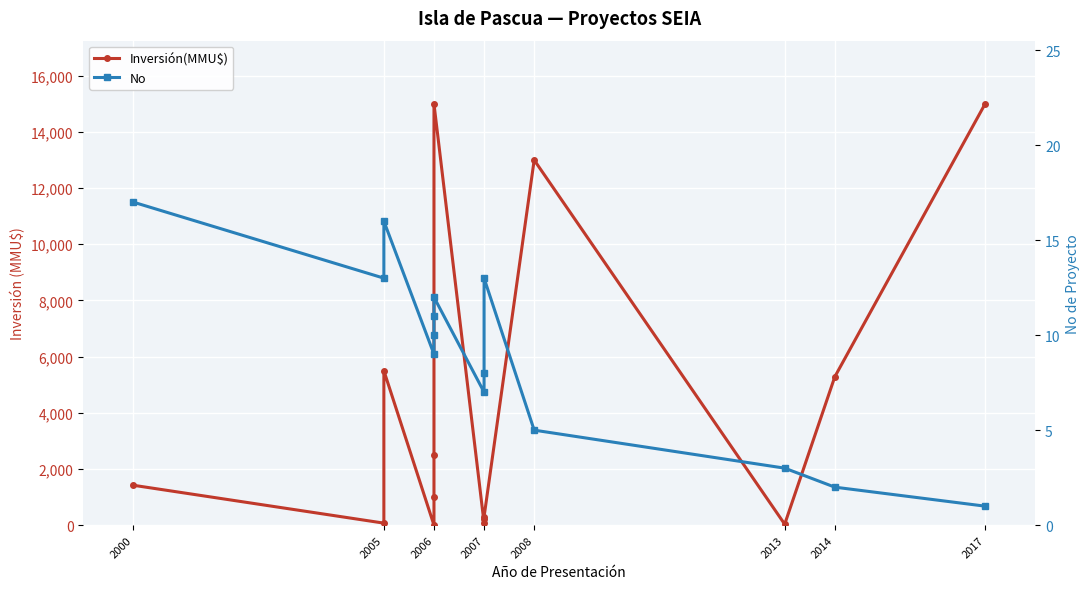

List the series in order of their overall mean, lowest first.

No, Inversión(MMU$)